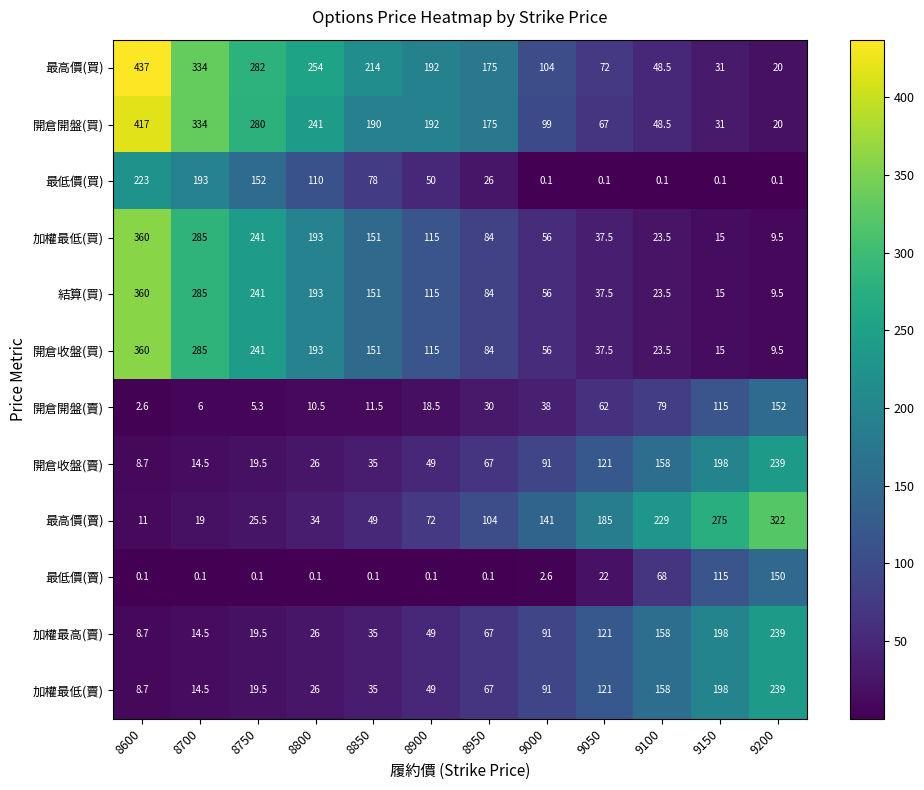

What is the difference between the highest and lowest values at 9100?

228.9